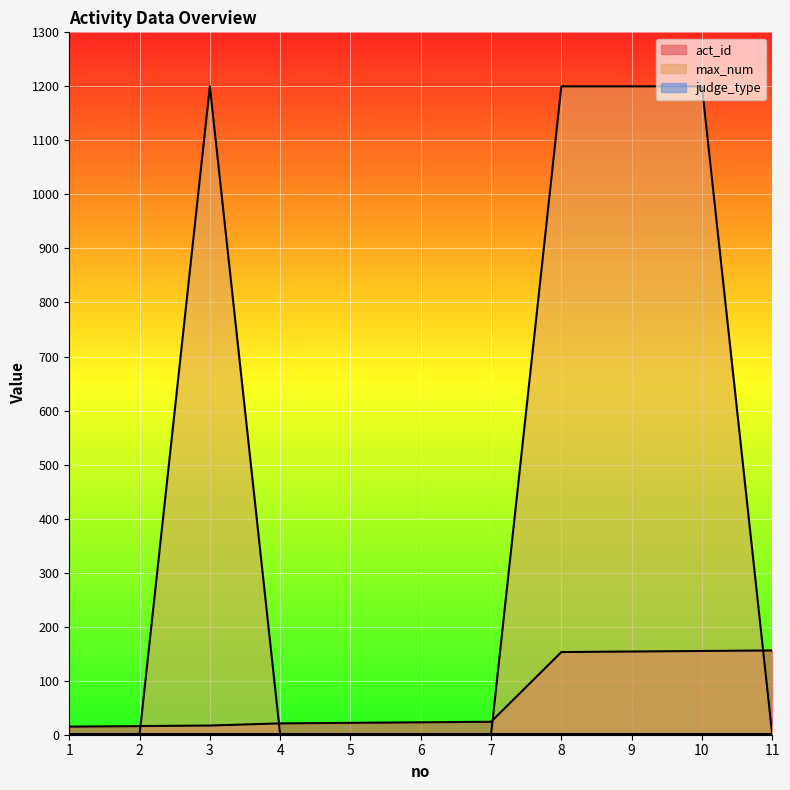

What is the maximum value for max_num?

1200